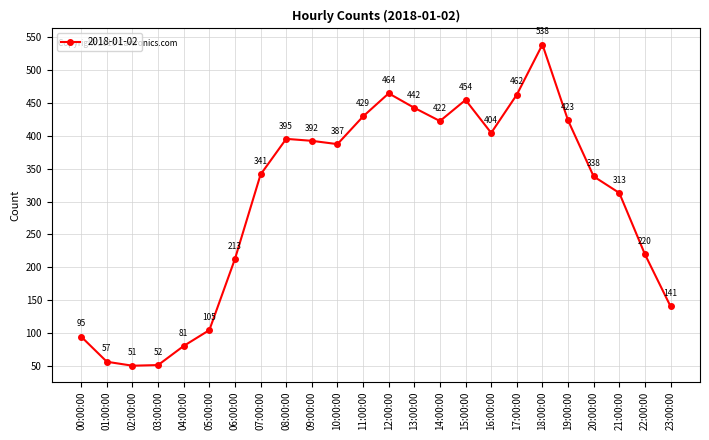

Which label corresponds to the smallest value in the chart?

02:00:00